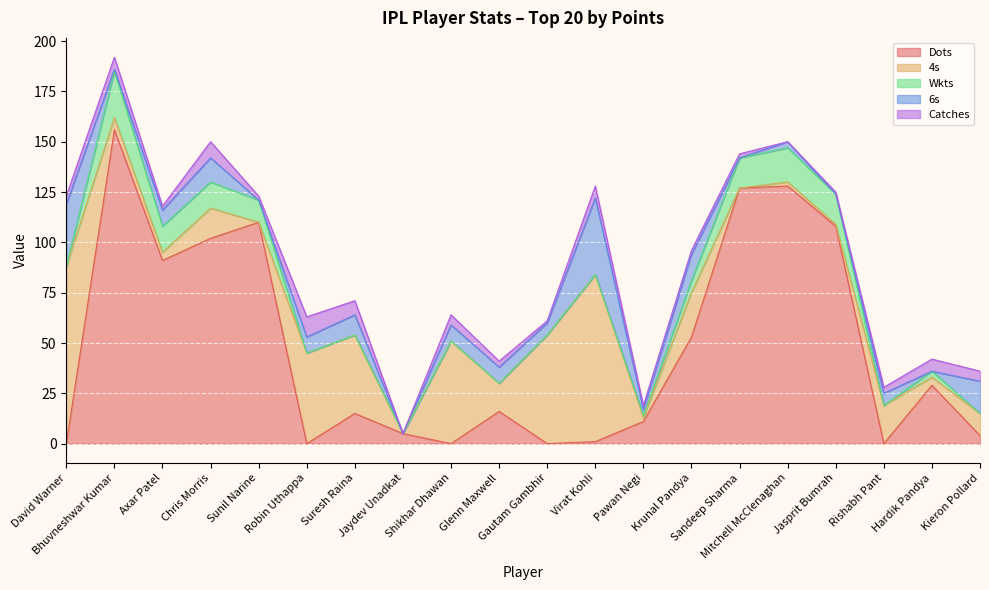

How many lines are shown in the chart?

5